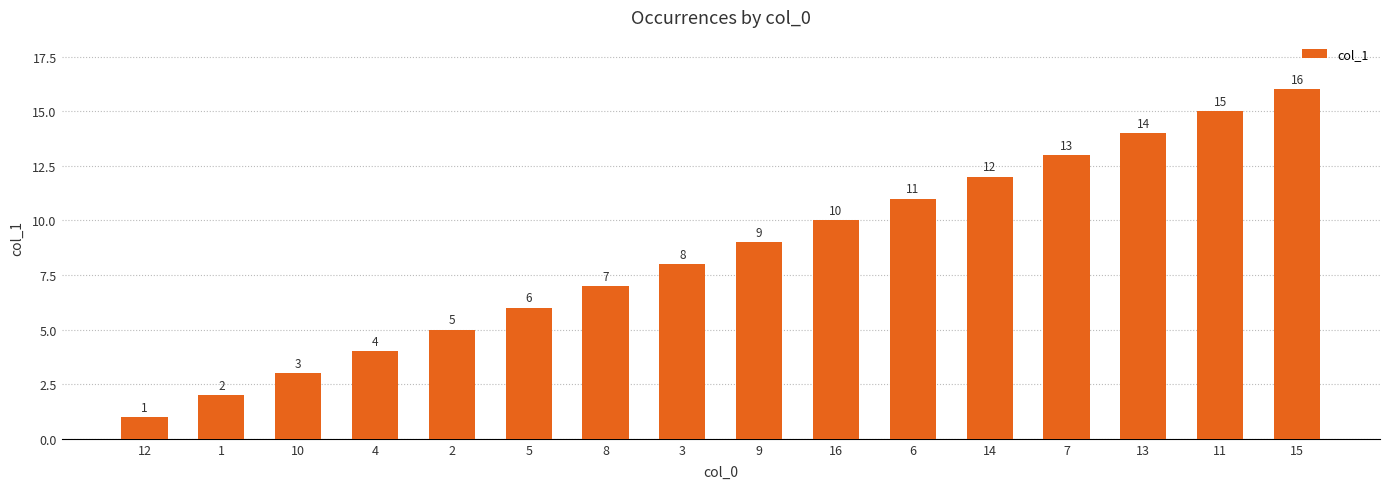

Which label corresponds to the largest value in the chart?

15